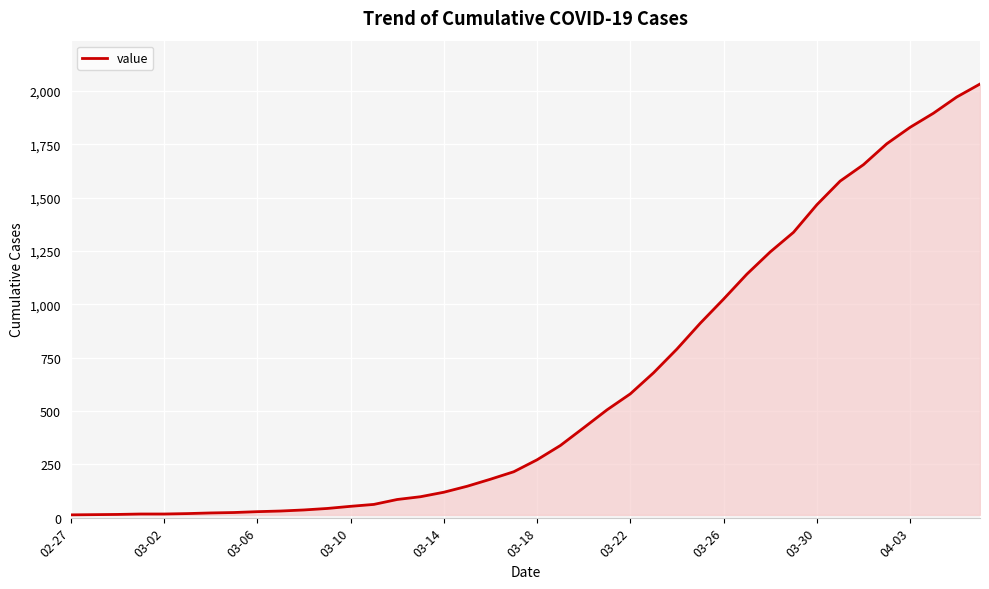

What is the maximum value shown in the chart?

2032